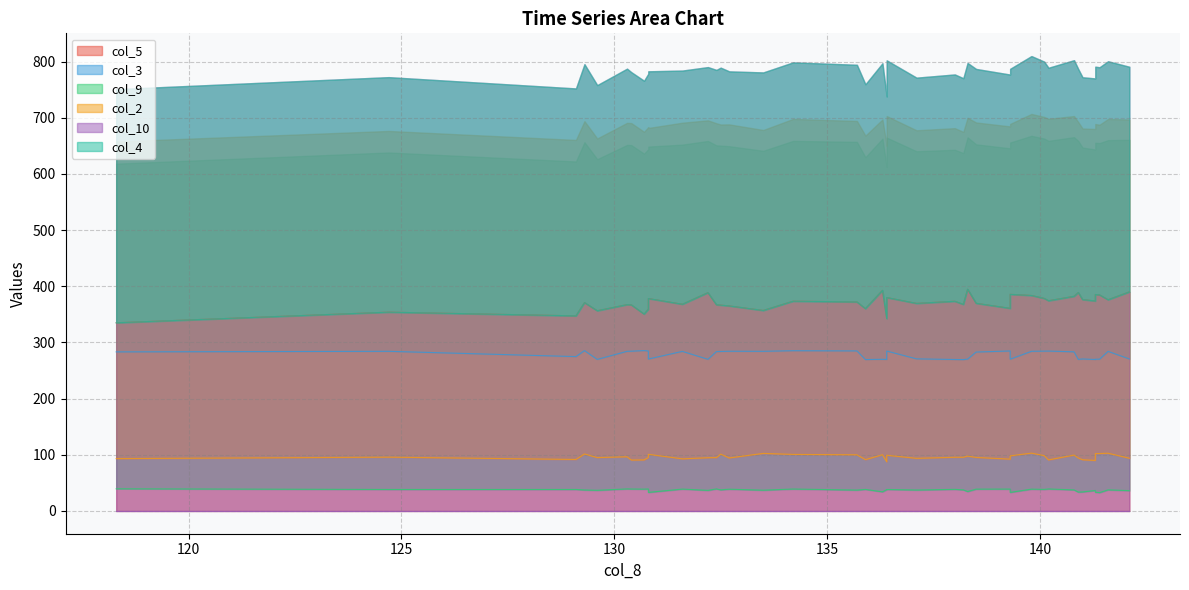

Between 17 and 32, which series saw the biggest shift?

col_5